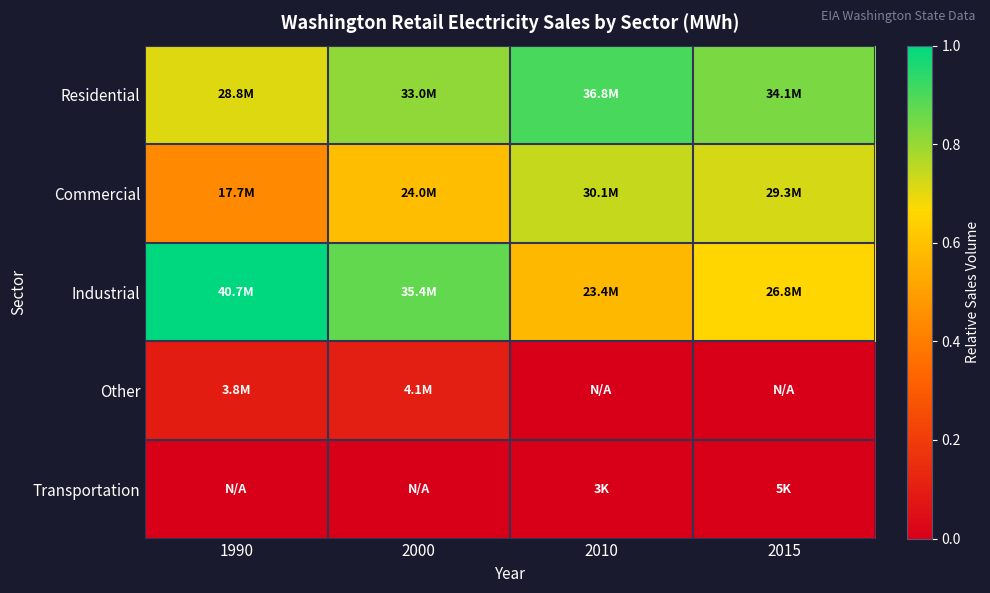

Between 2015 and 2010, which is larger?

2010